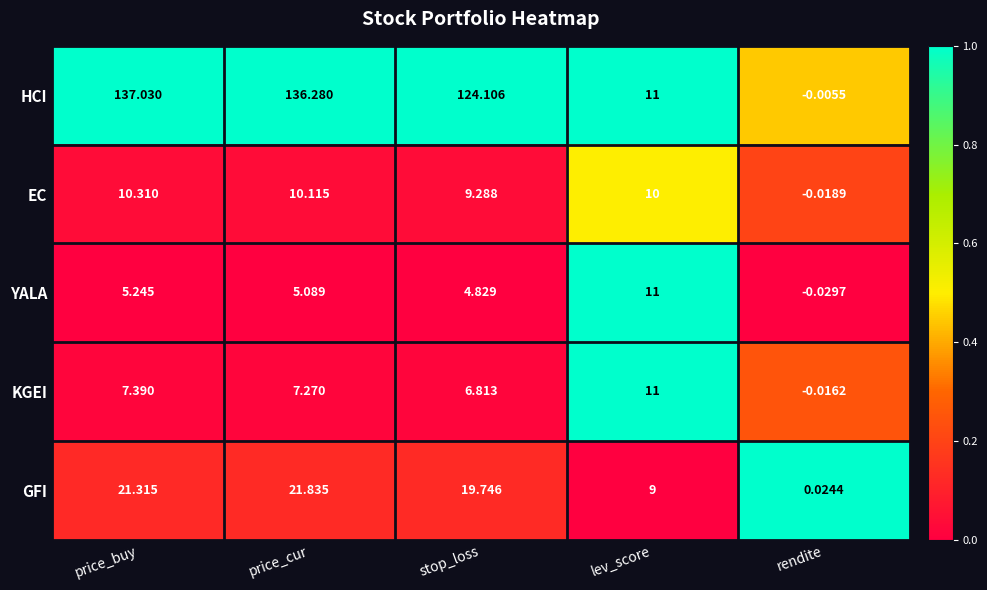

At which category does the chart reach its peak across all series?

price_buy